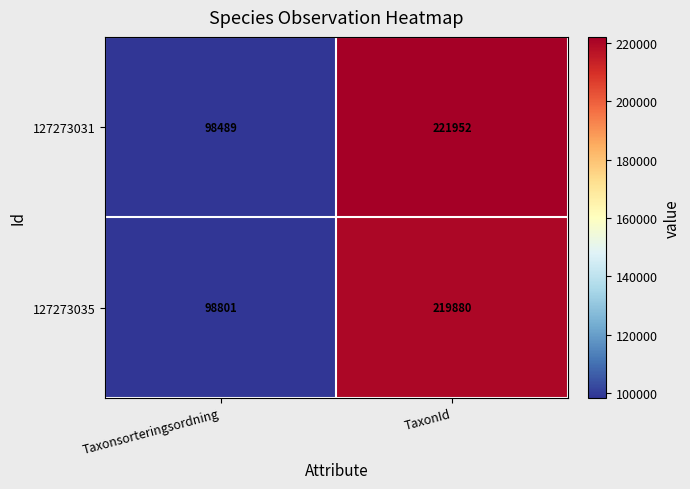

What is the sum of all 127273031 values?

320441